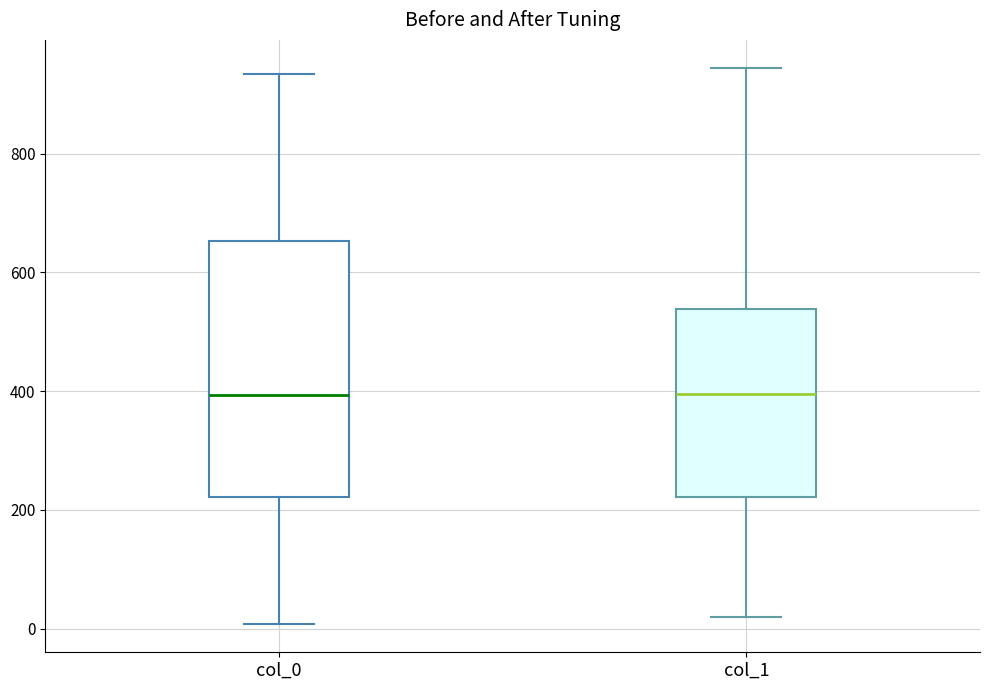

Reading left to right, read every box against the y-axis: the position of its median line, the range the box covers, and the ends of its whiskers. The values are not printed on the chart, so give them approximately, as read against the axis.

col_0: median 400, box 220 to 660, whiskers 0 to 940
col_1: median 400, box 220 to 540, whiskers 20 to 940